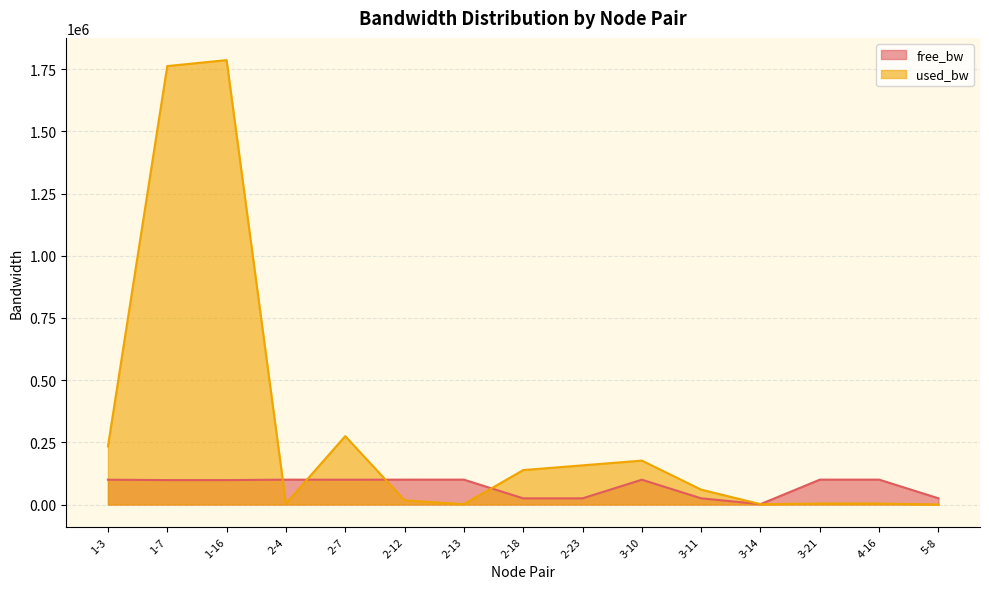

Which has a higher value, 2-18 or 3-14?

2-18